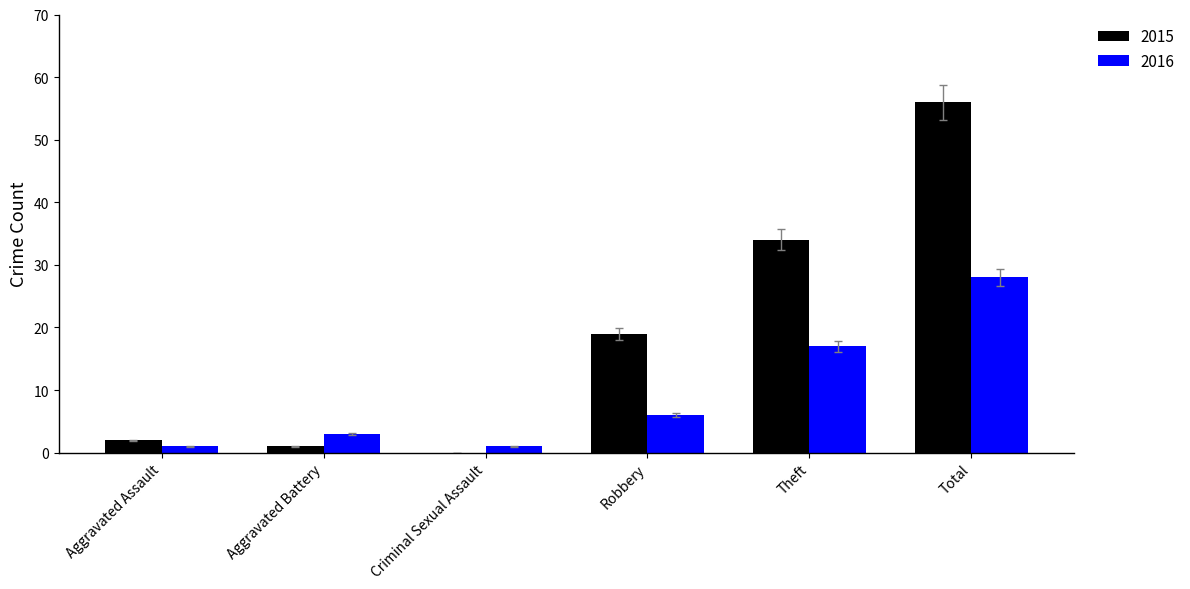

Which series has the largest total across all categories?

2015